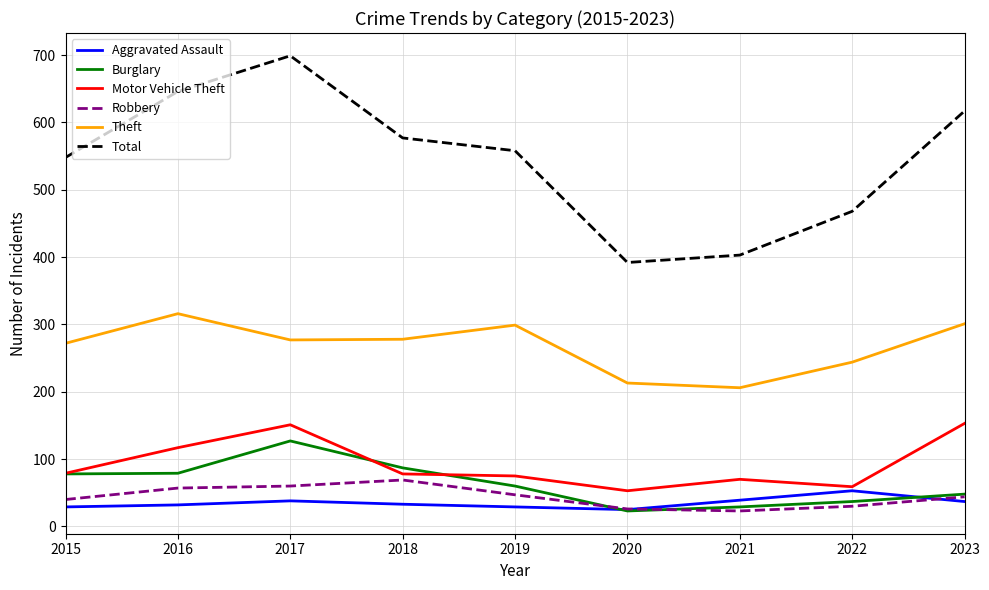

At which label does Total reach its minimum?

2020